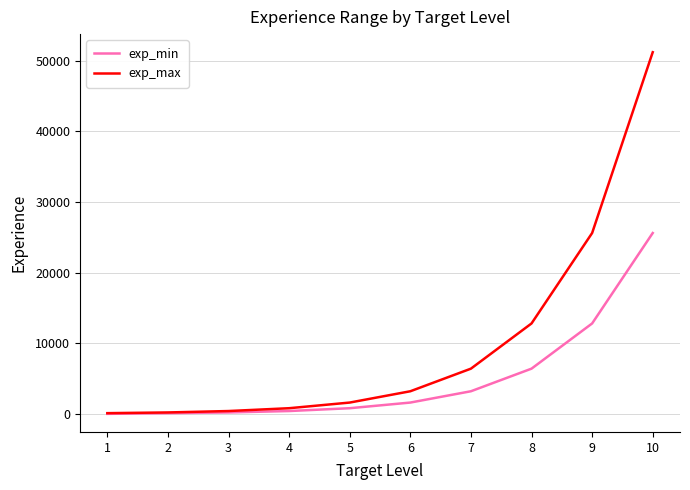

What is the maximum value shown in the chart?

51200